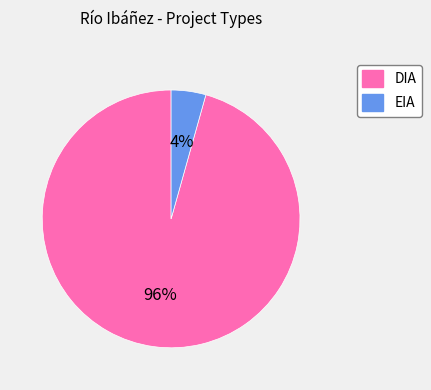

To the nearest percent, what is the combined percentage of EIA and DIA?

100%